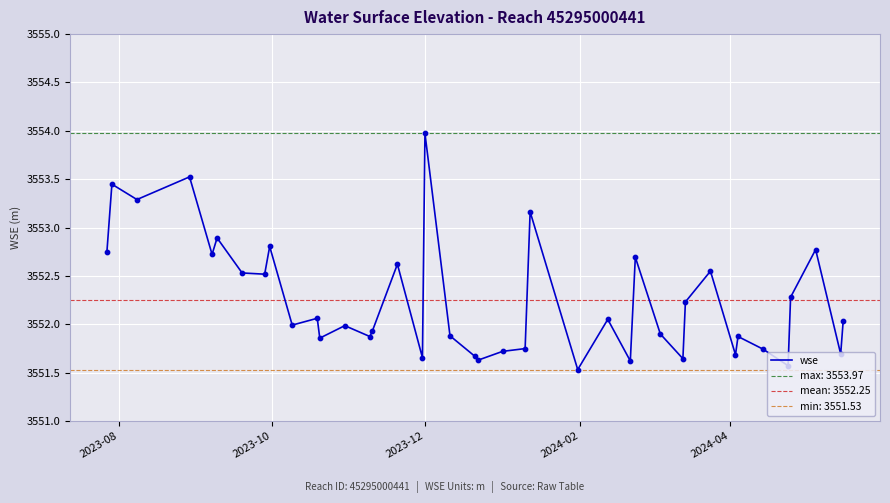

What is the minimum value for wse?

3551.5